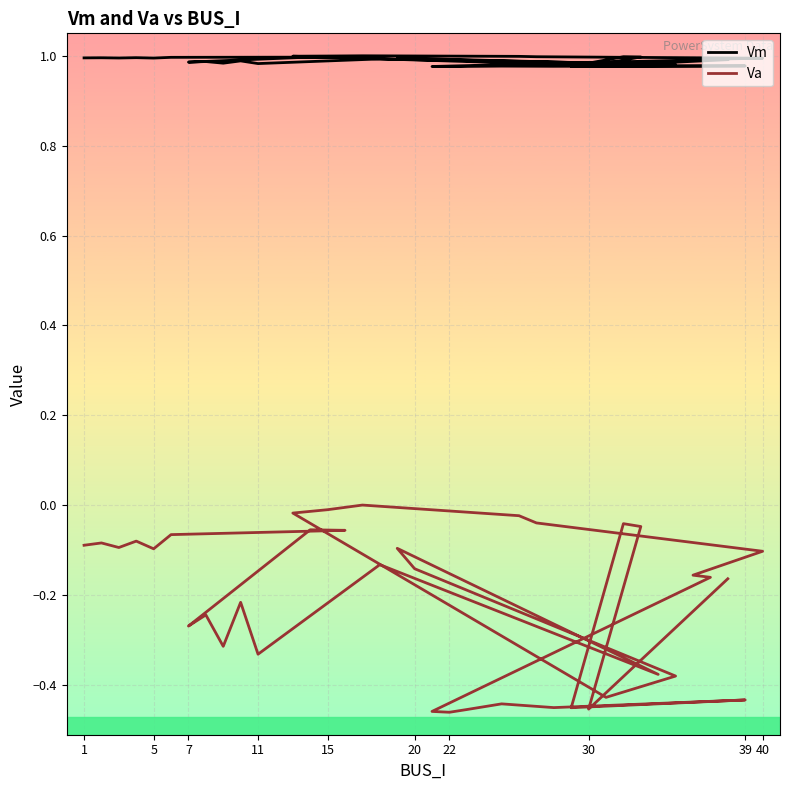

What is the approximate value of Vm at 15?

1.0